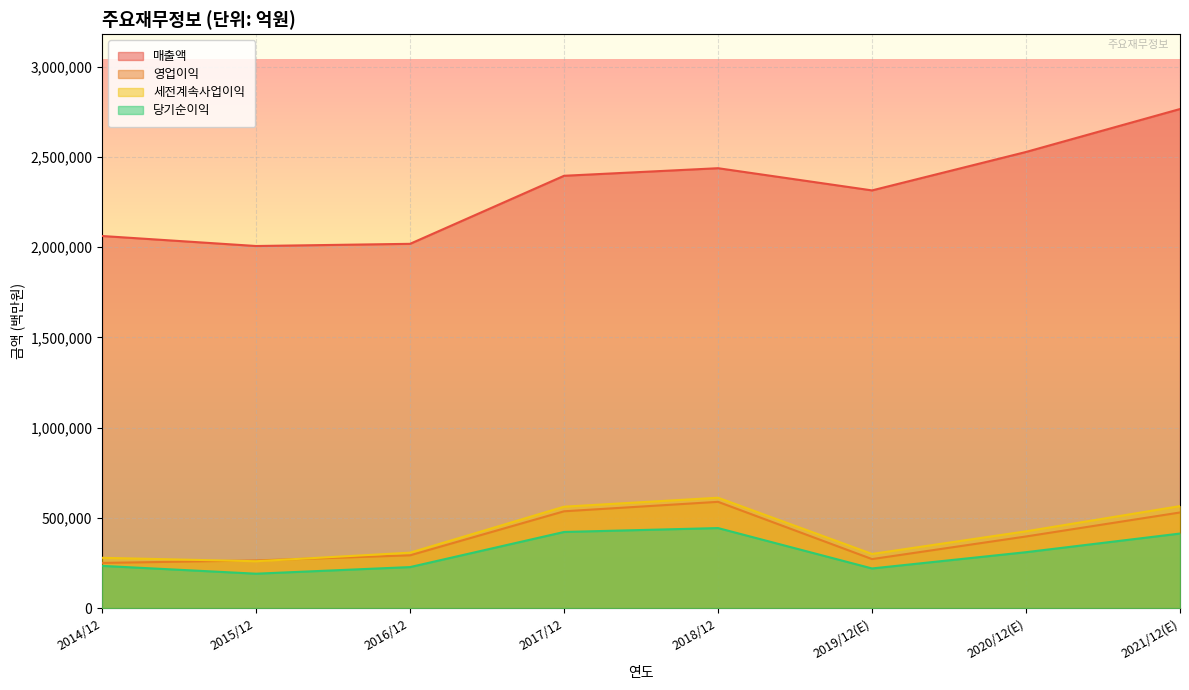

Reading left to right, list all the values displayed in this chart.

매출액: 2014/12=2062060	2015/12=2006535	2016/12=2018667	2017/12=2395754	2018/12=2437714	2019/12(E)=2314725	2020/12(E)=2527738	2021/12(E)=2765706
영업이익: 2014/12=250251	2015/12=264134	2016/12=292407	2017/12=536450	2018/12=588867	2019/12(E)=271526	2020/12(E)=396877	2021/12(E)=529840
세전계속사업이익: 2014/12=278750	2015/12=259610	2016/12=307137	2017/12=561960	2018/12=611600	2019/12(E)=300100	2020/12(E)=425472	2021/12(E)=565159
당기순이익: 2014/12=233944	2015/12=190601	2016/12=227261	2017/12=421867	2018/12=443449	2019/12(E)=219616	2020/12(E)=309790	2021/12(E)=413080